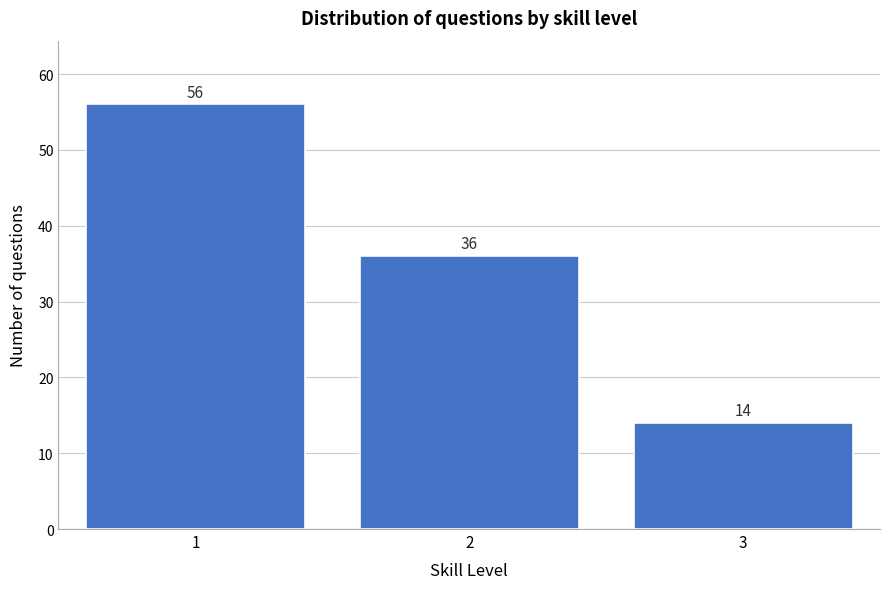

Reading left to right, what are all the values shown in this chart?

56	36	14